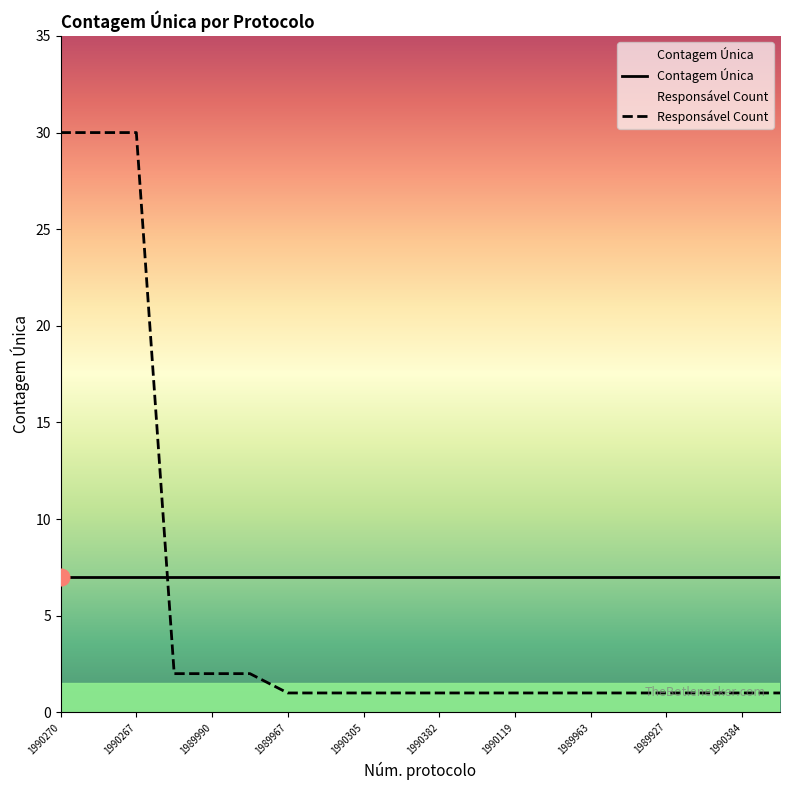

What is the sum of all values?

110